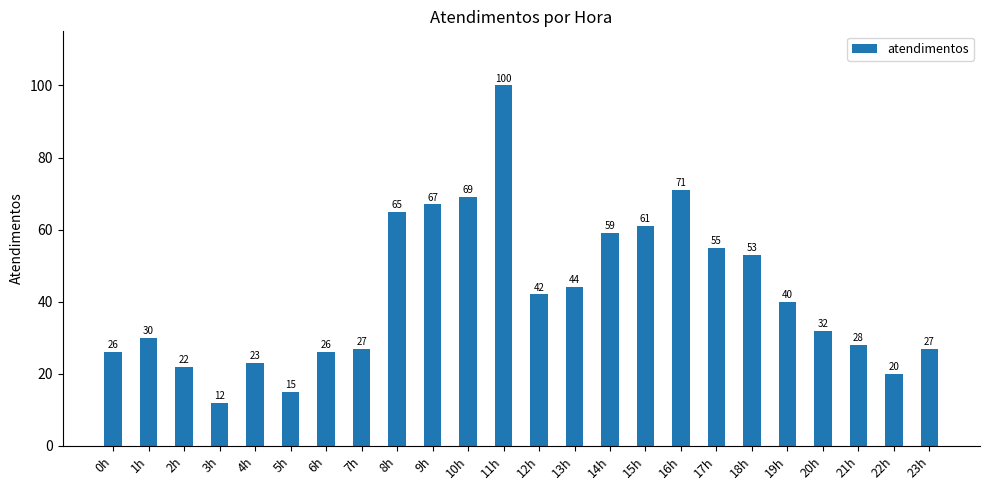

At which label does the data first exceed 40?

8h